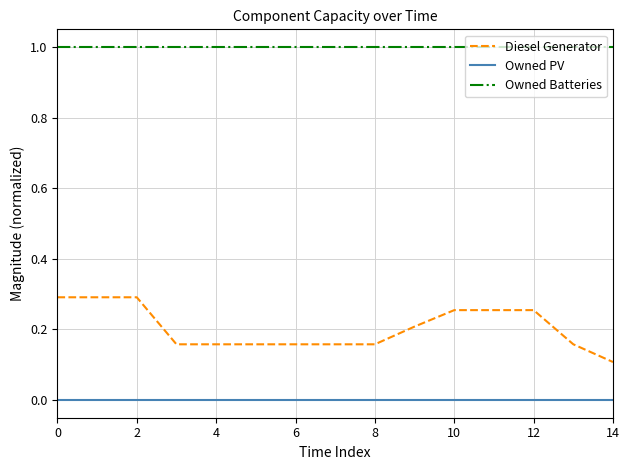

Which series has the largest total across all categories?

Owned Batteries